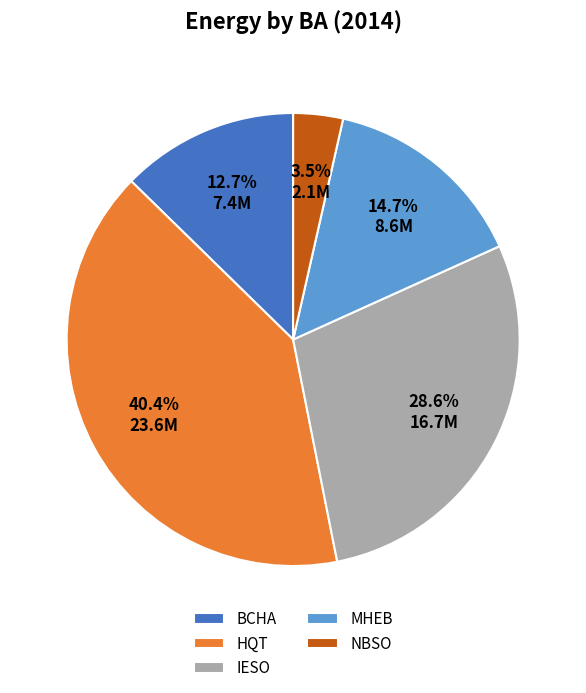

Which has a higher value, NBSO or BCHA?

BCHA